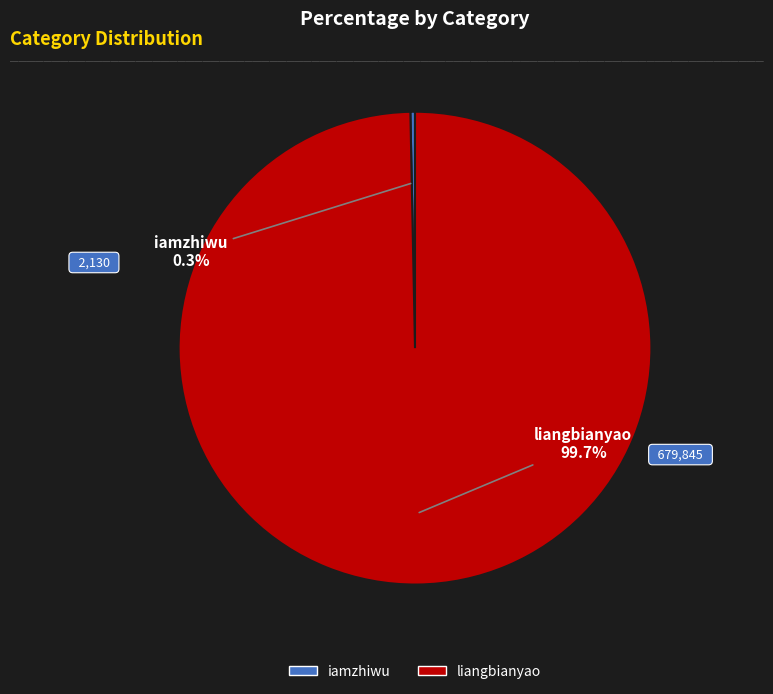

What is the largest slice in the pie chart?

liangbianyao